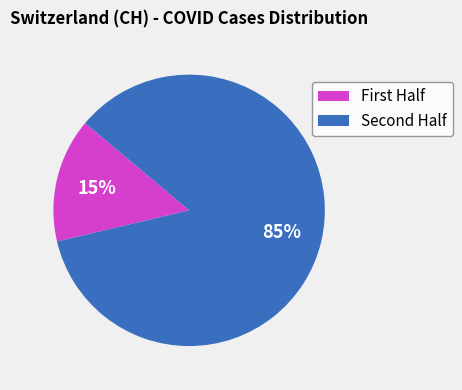

To the nearest percent, what is the average slice percentage?

50%